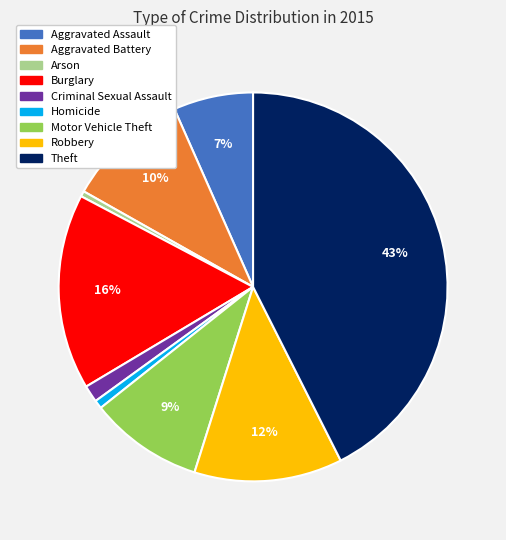

To the nearest percent, what is the average slice percentage?

11%